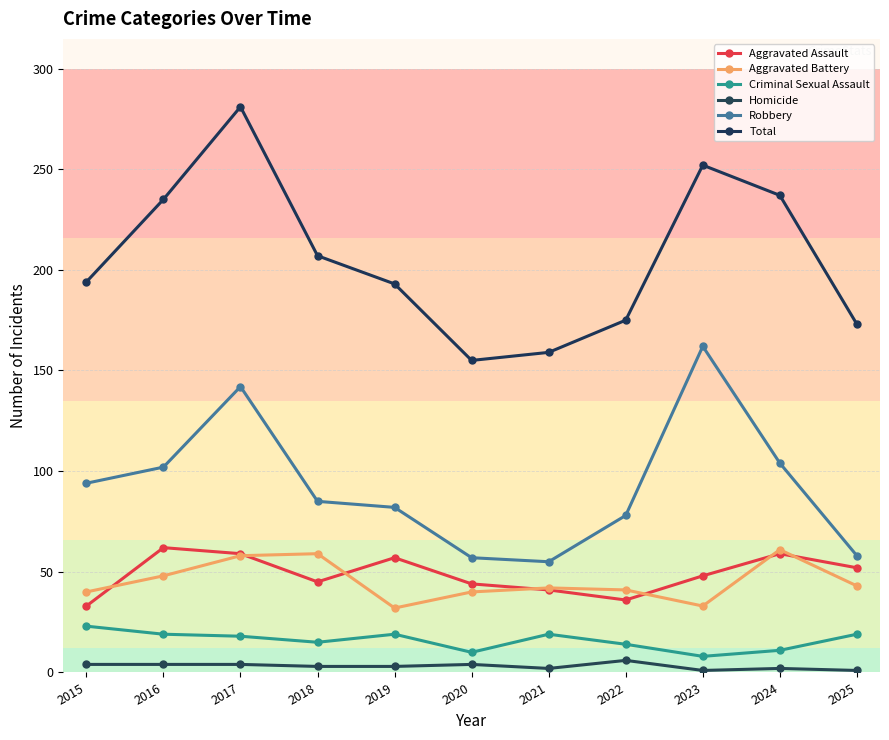

How many categories are shown in the chart?

11